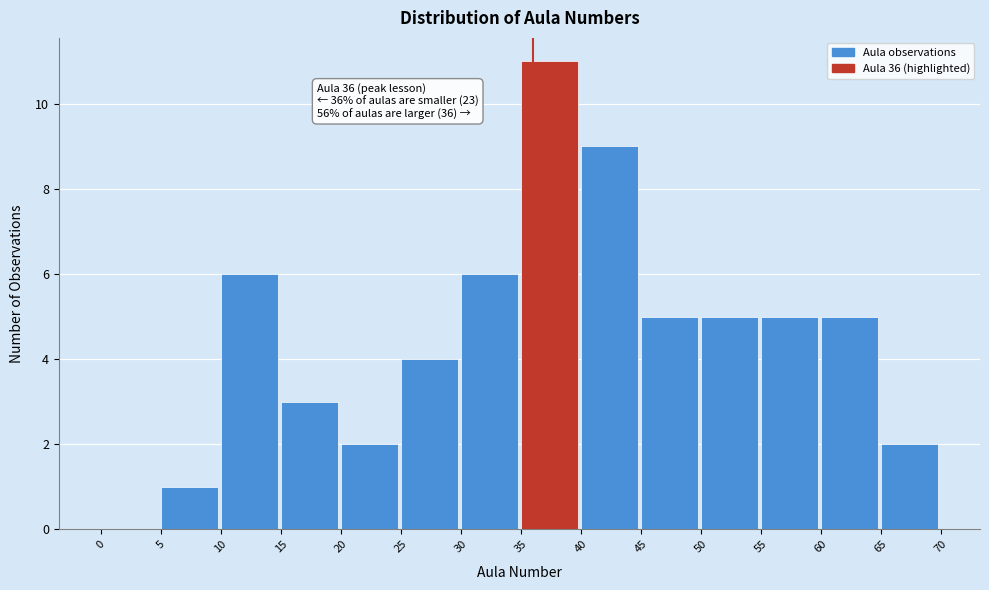

Which range on the x-axis has the tallest bar?

35 to 40